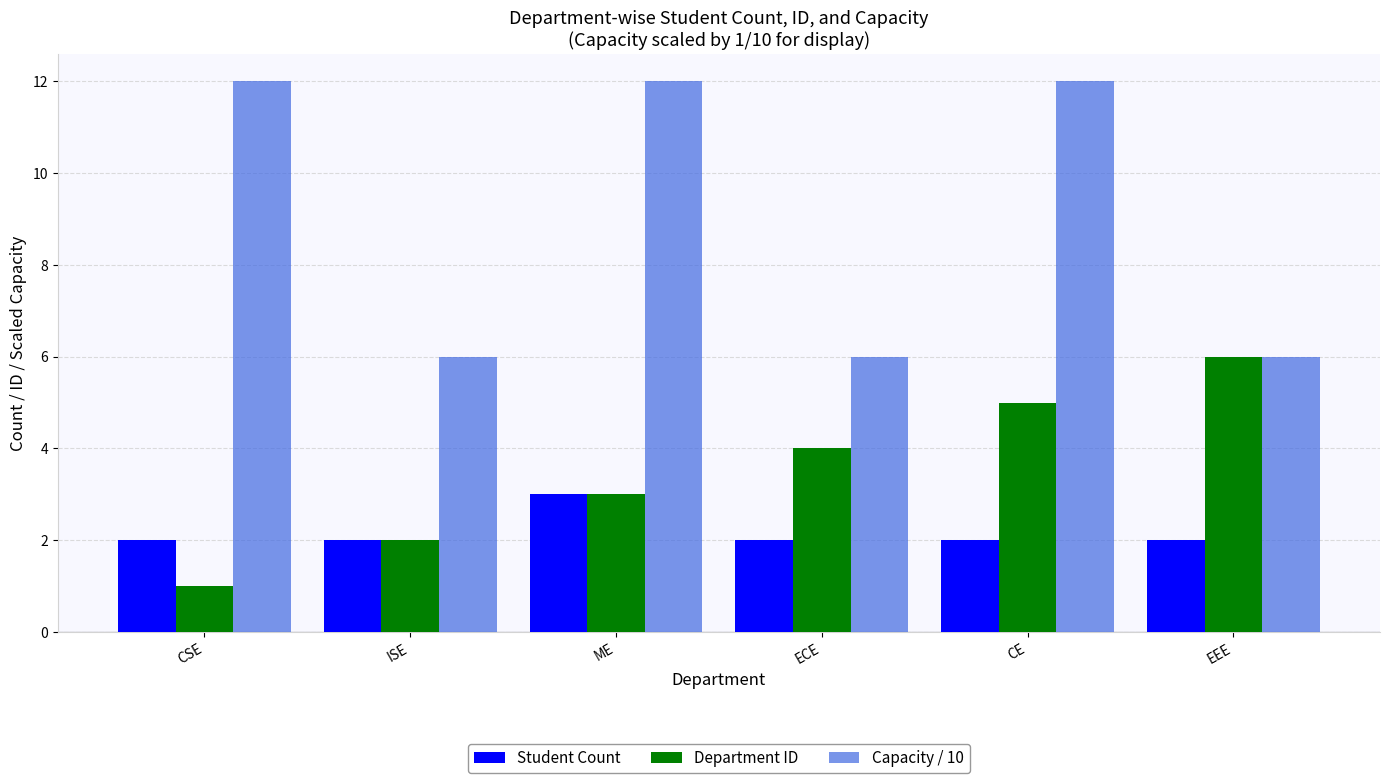

What is the greatest value displayed?

12